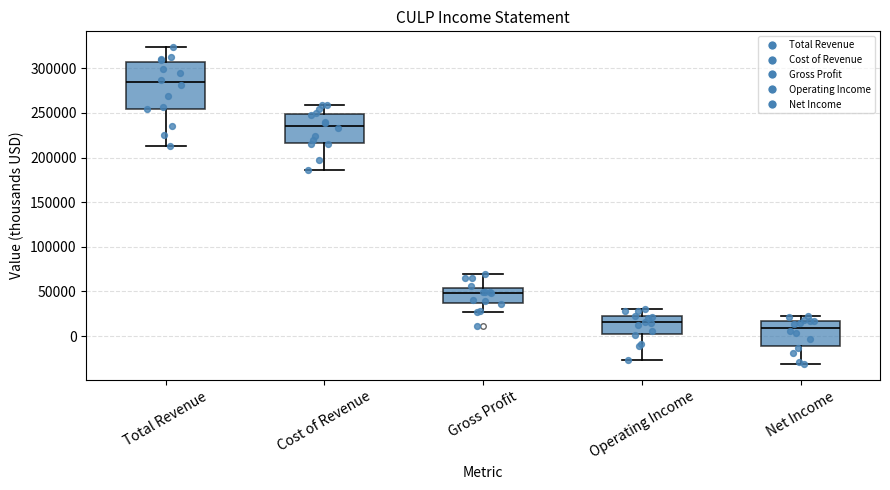

Reading left to right, read every box against the y-axis: the position of its median line, the range the box covers, and the ends of its whiskers. The values are not printed on the chart, so give them approximately, as read against the axis.

Total Revenue: median 285000, box 255000 to 305000, whiskers 215000 to 325000
Cost of Revenue: median 235000, box 215000 to 250000, whiskers 185000 to 260000
Gross Profit: median 50000, box 35000 to 55000, whiskers 25000 to 70000
Operating Income: median 15000, box 0 to 20000, whiskers -25000 to 30000
Net Income: median 10000, box -10000 to 15000, whiskers -30000 to 20000